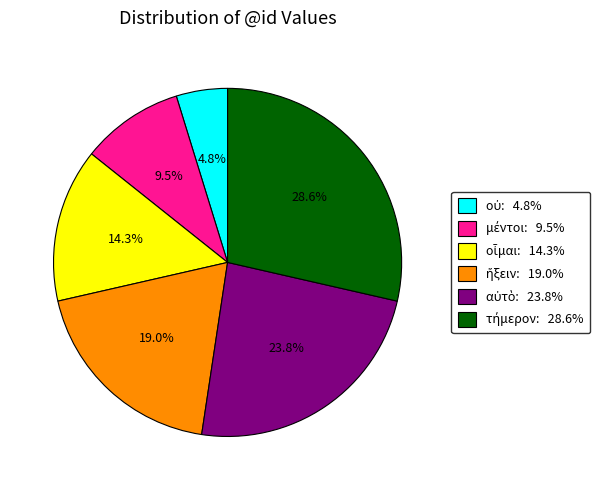

Count the number of slices in the pie.

6